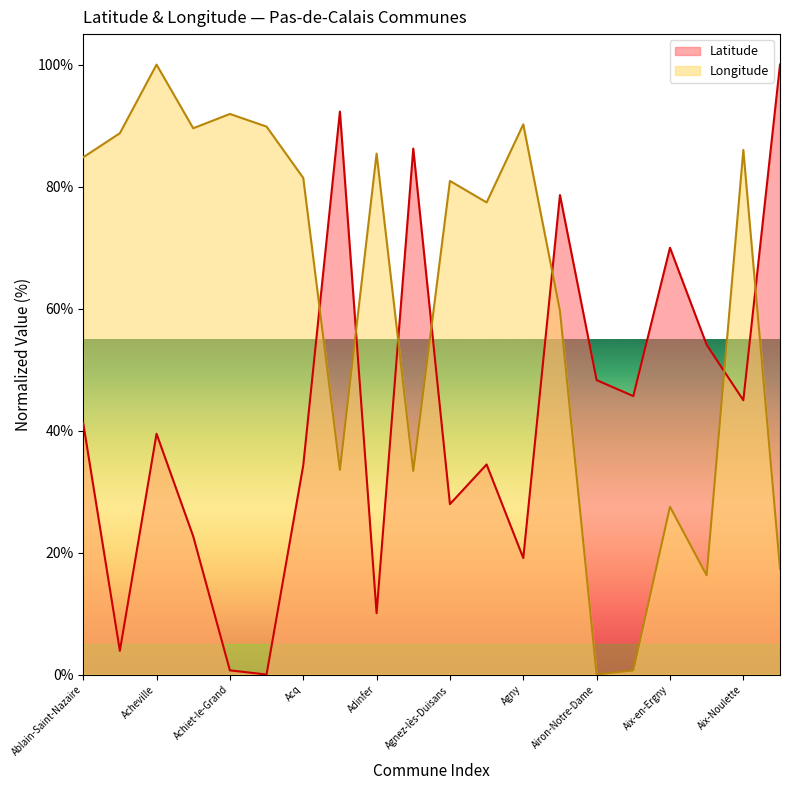

Where does the Longitude series first go above 81?

Ablain-Saint-Nazaire